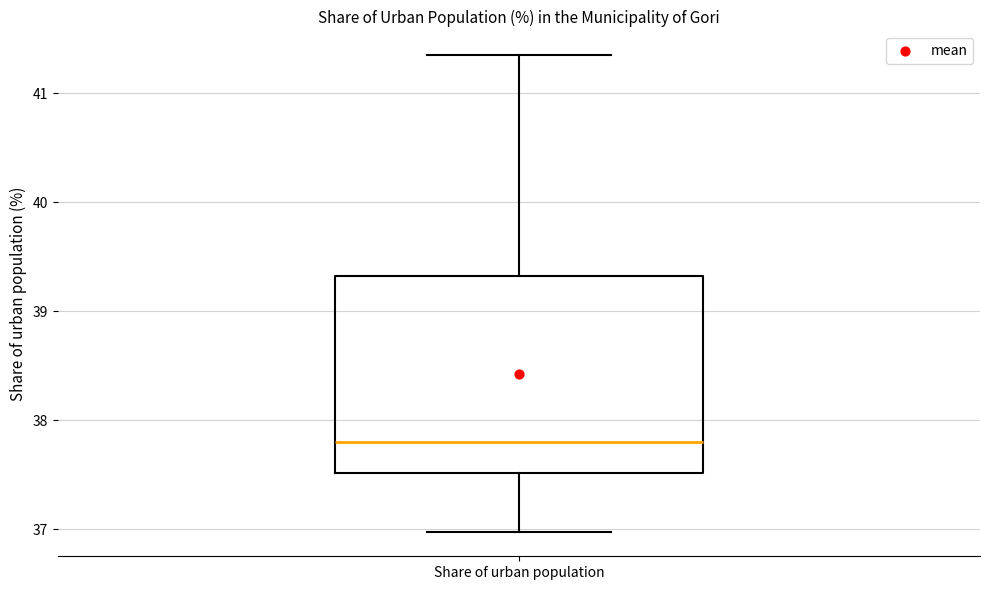

Transcribe this box plot: give where the median line is, the range the box spans, and where the two whiskers end, as read against the y-axis. The values are not printed on the chart, so give them approximately, as read against the axis.

median 37.8, box 37.5 to 39.3, whiskers 37.0 to 41.3